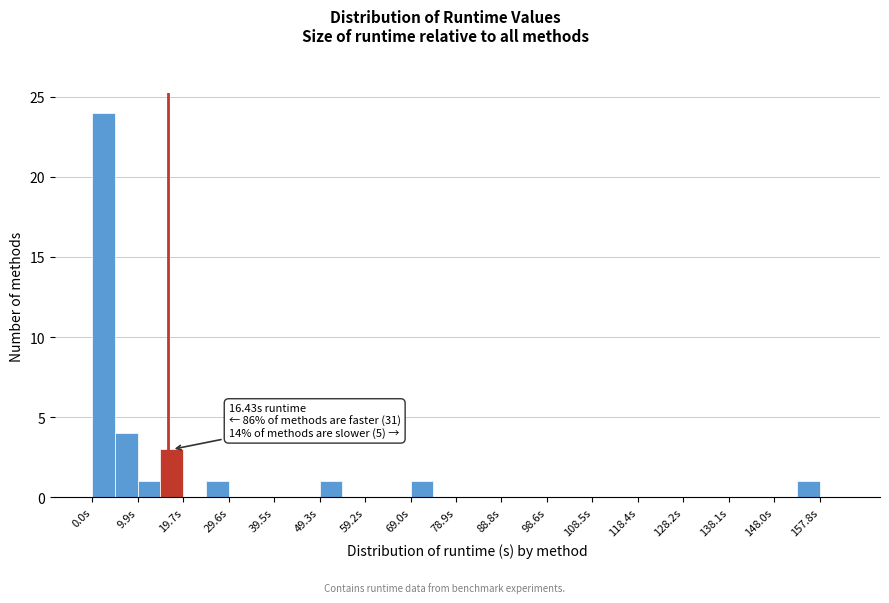

Which range on the x-axis has the tallest bar?

0 to 5